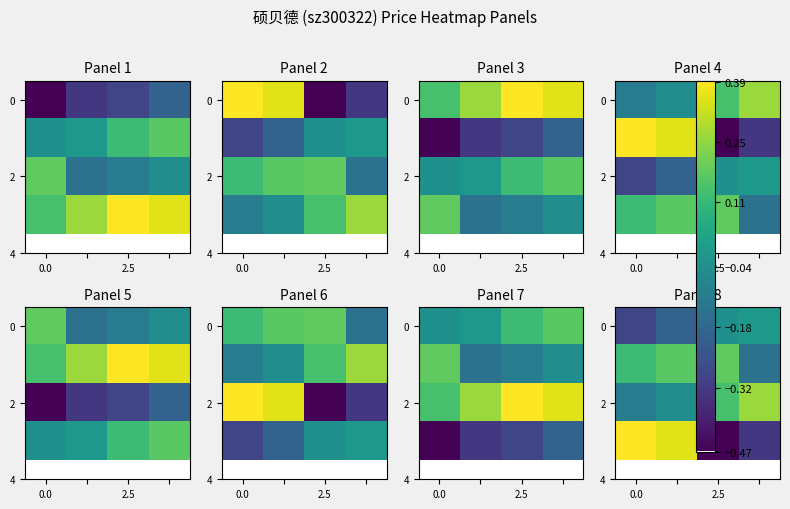

What is the difference between the maximum and minimum values in the 0 series?

0.3